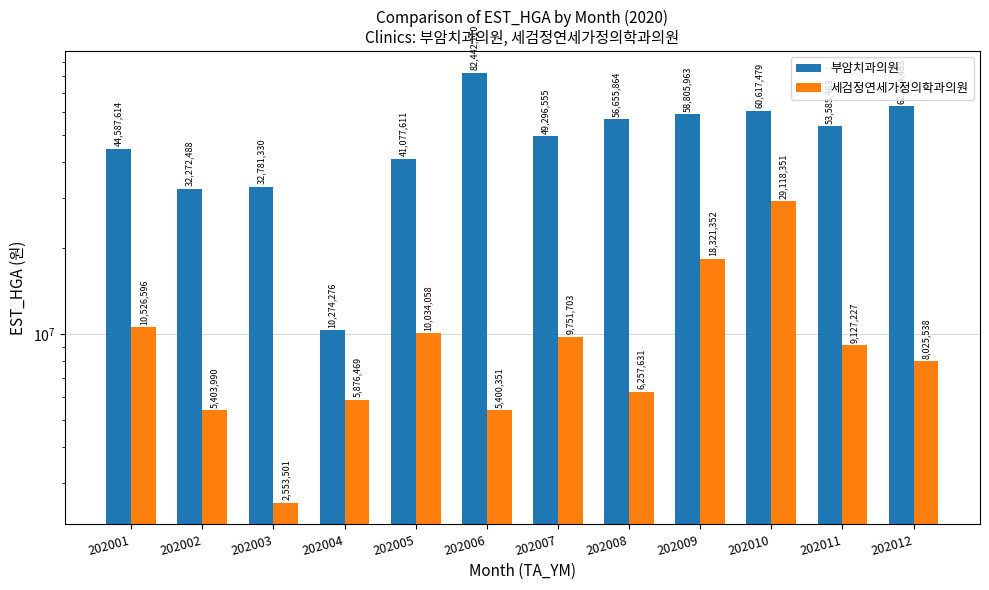

The value of 세검정연세가정의학과의원 at 202012 is 8025538. True or false?

True